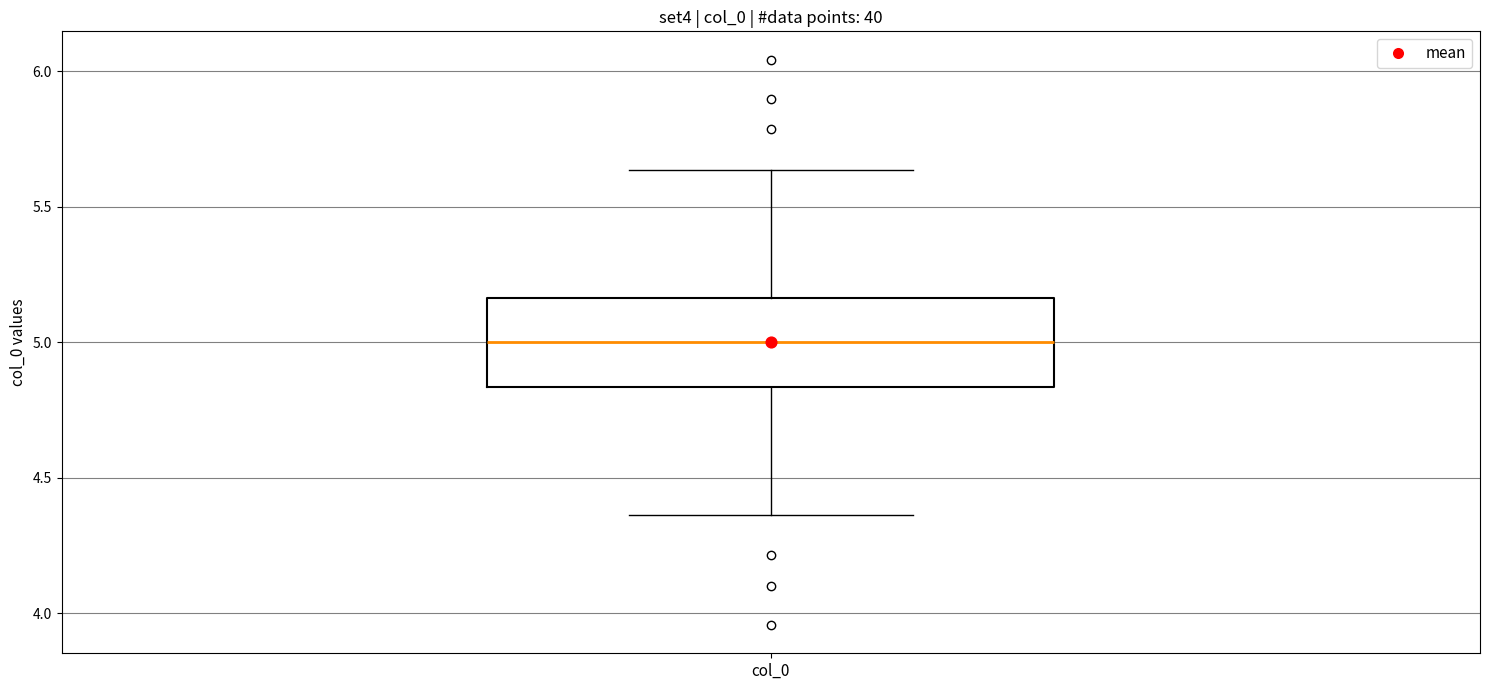

Transcribe this box plot: give where the median line is, the range the box spans, and where the two whiskers end, as read against the y-axis. The values are not printed on the chart, so give them approximately, as read against the axis.

median 5.00, box 4.85 to 5.15, whiskers 4.35 to 5.65